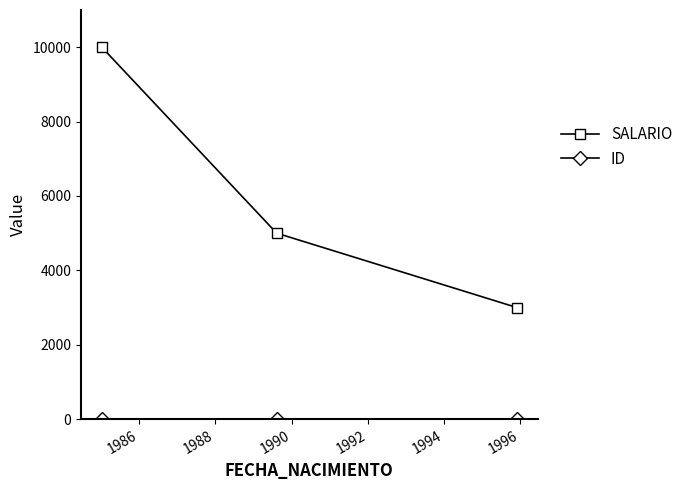

What is the maximum value for SALARIO?

10000